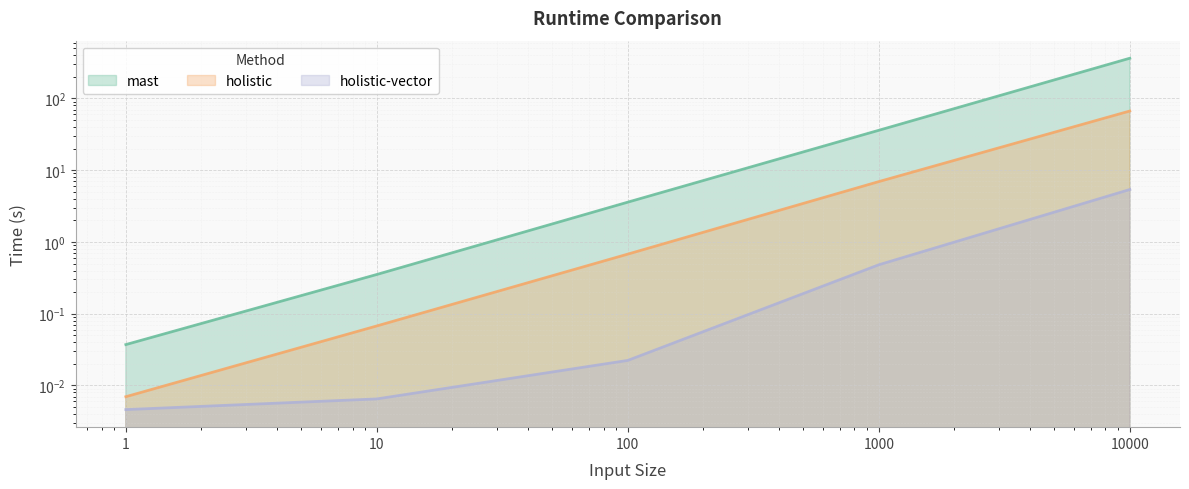

What is the value of the mast point at the 3rd from the left?

3.6